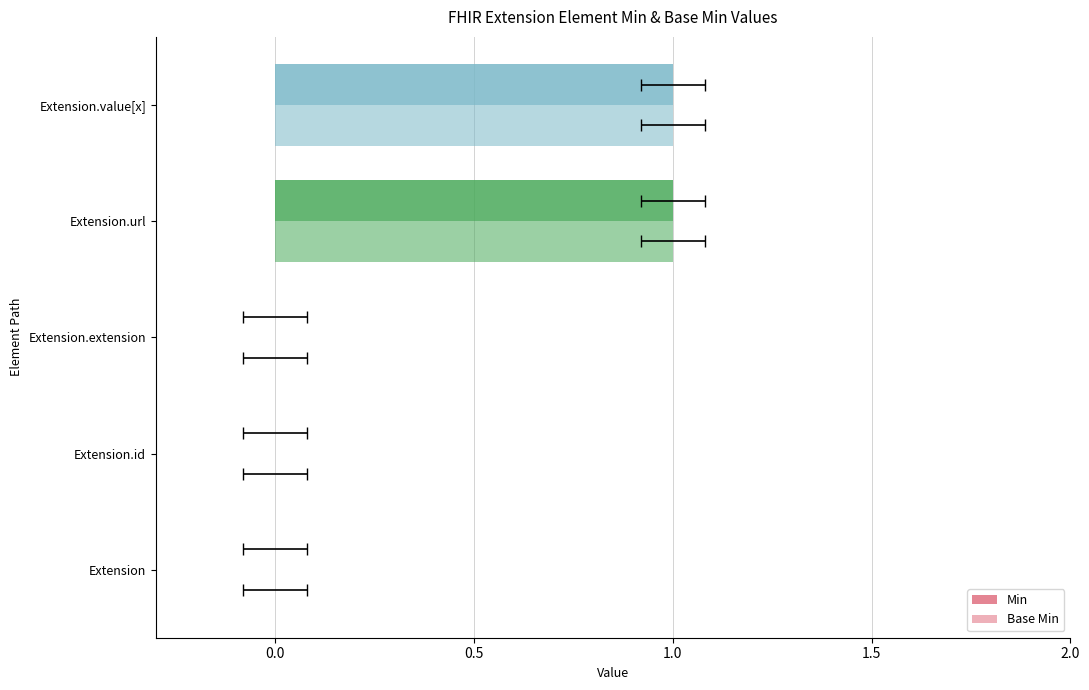

Which series has the largest total across all categories?

Min